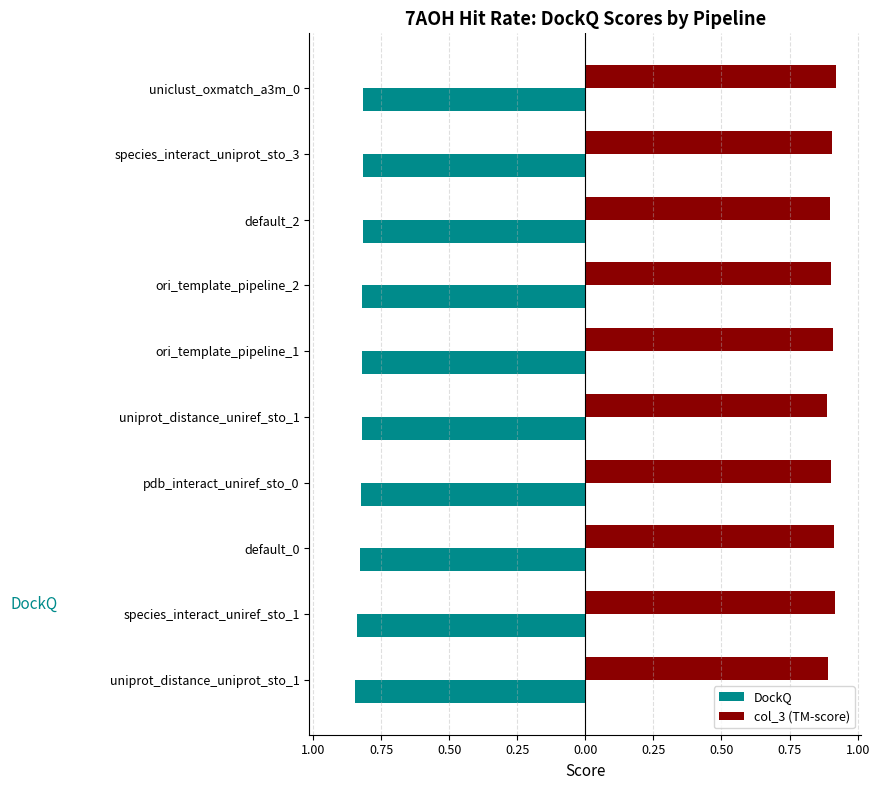

What are all the series names shown in the legend?

DockQ, col_3 (TM-score)